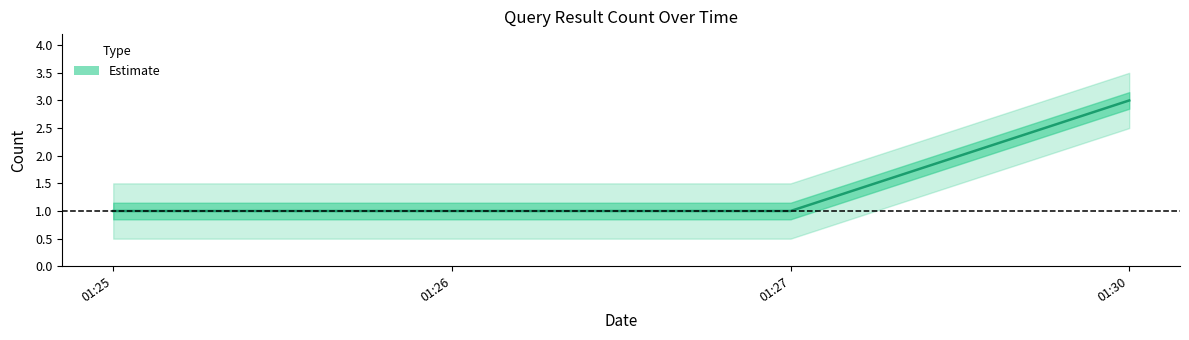

What is the difference between the maximum and minimum values?

2